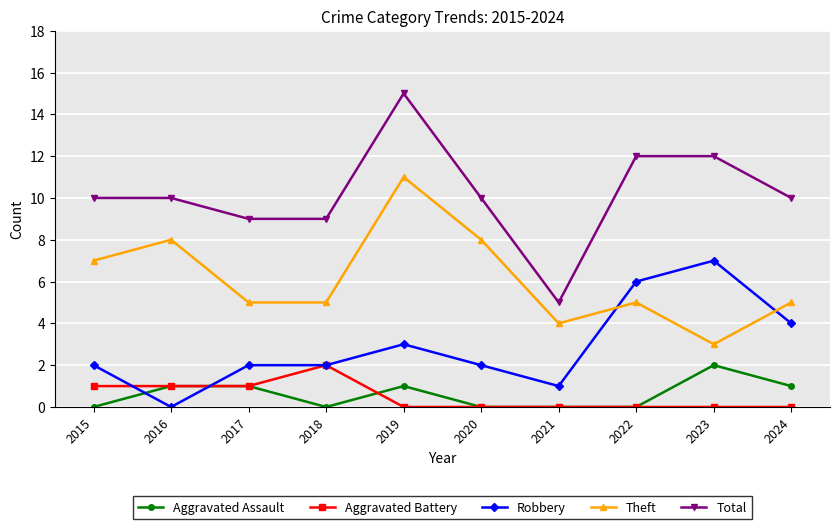

Which series has the largest range (max minus min)?

Total